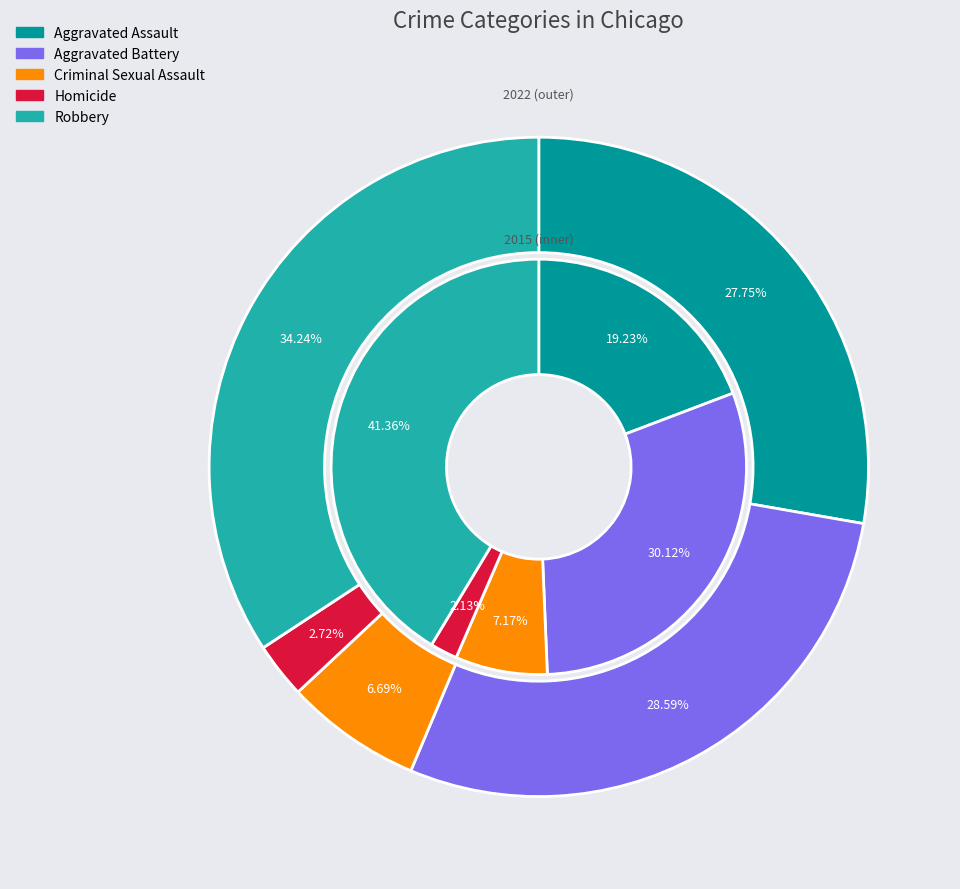

Does any single category account for the majority?

No